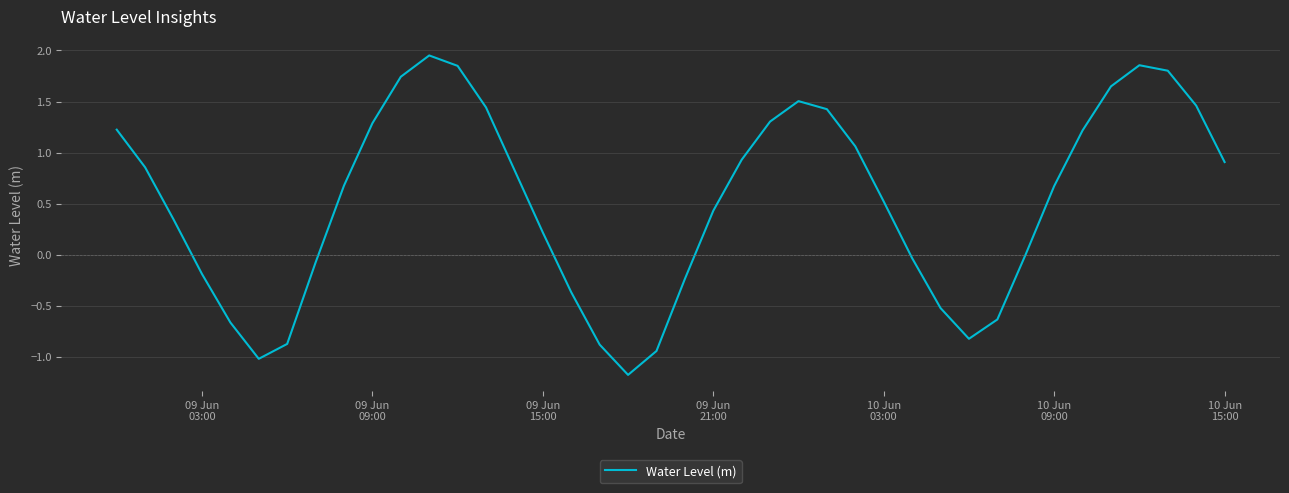

What is the minimum value shown in the chart?

-1.2